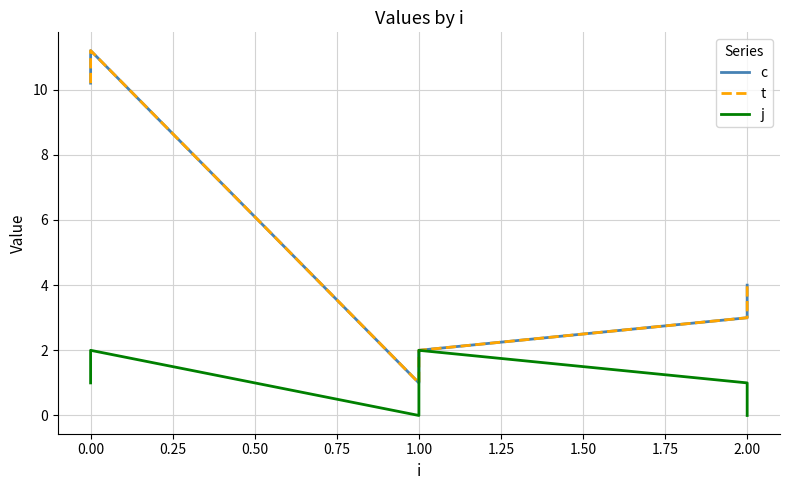

Does the chart display data point markers on the line(s)?

No